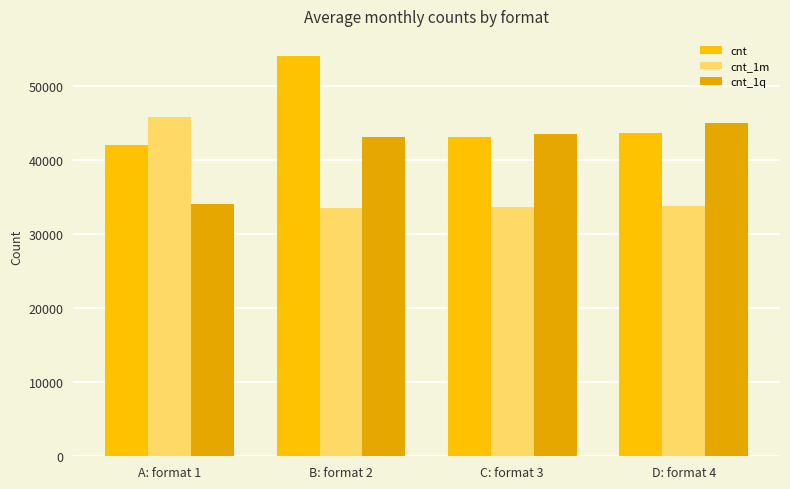

What is the difference between the cnt values at B: format 2 and A: format 1?

12019